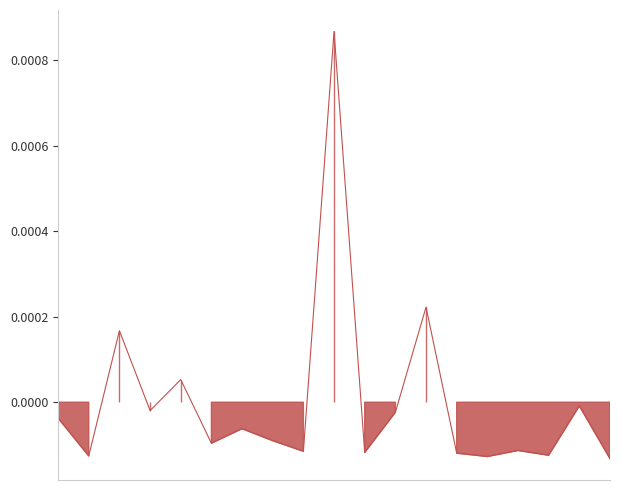

How many positive values are there?

4